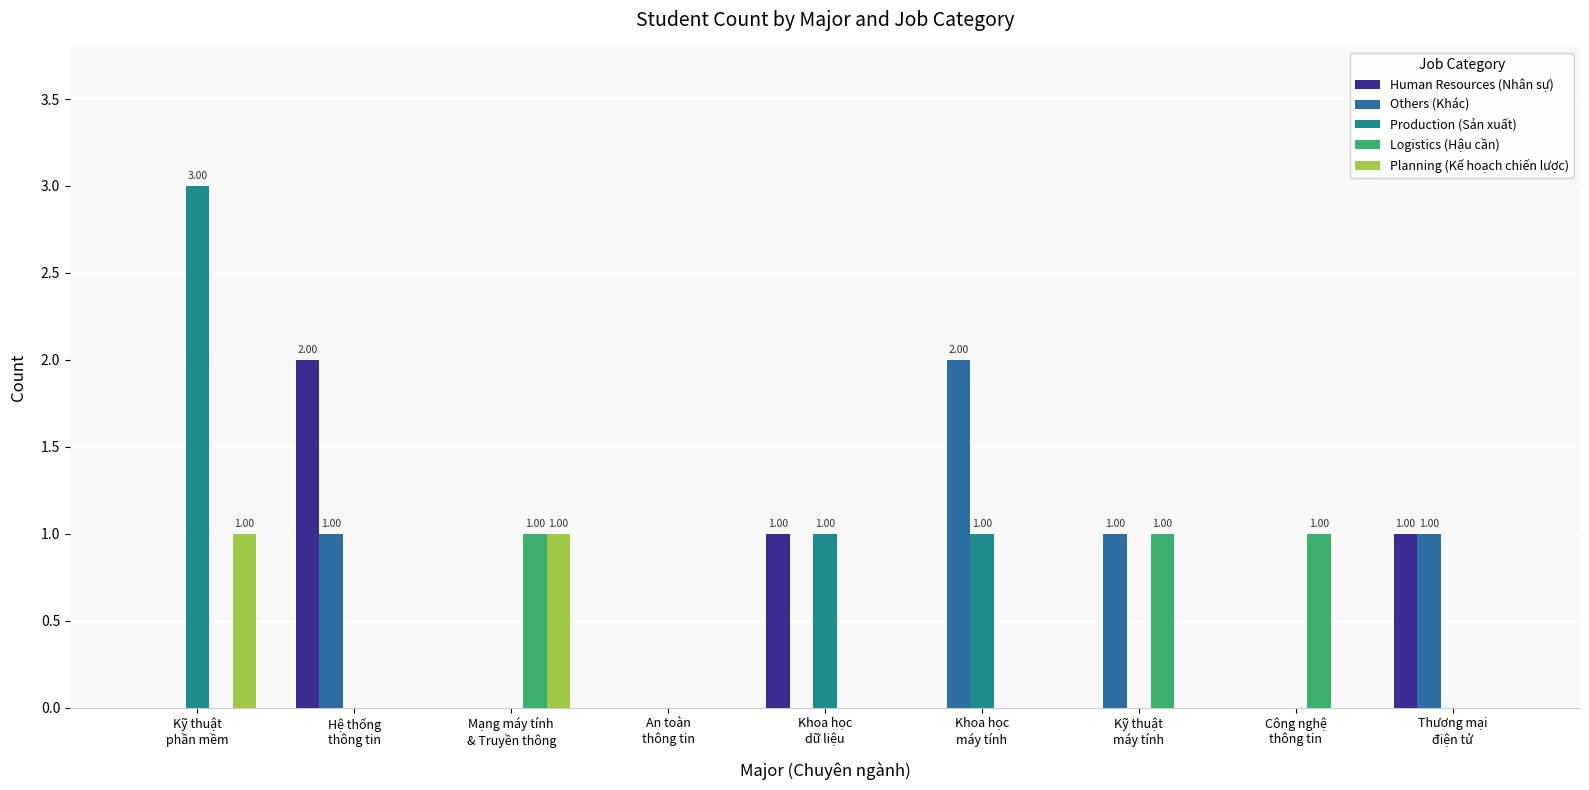

At which category does the chart reach its peak across all series?

Kỹ thuật
phần mềm